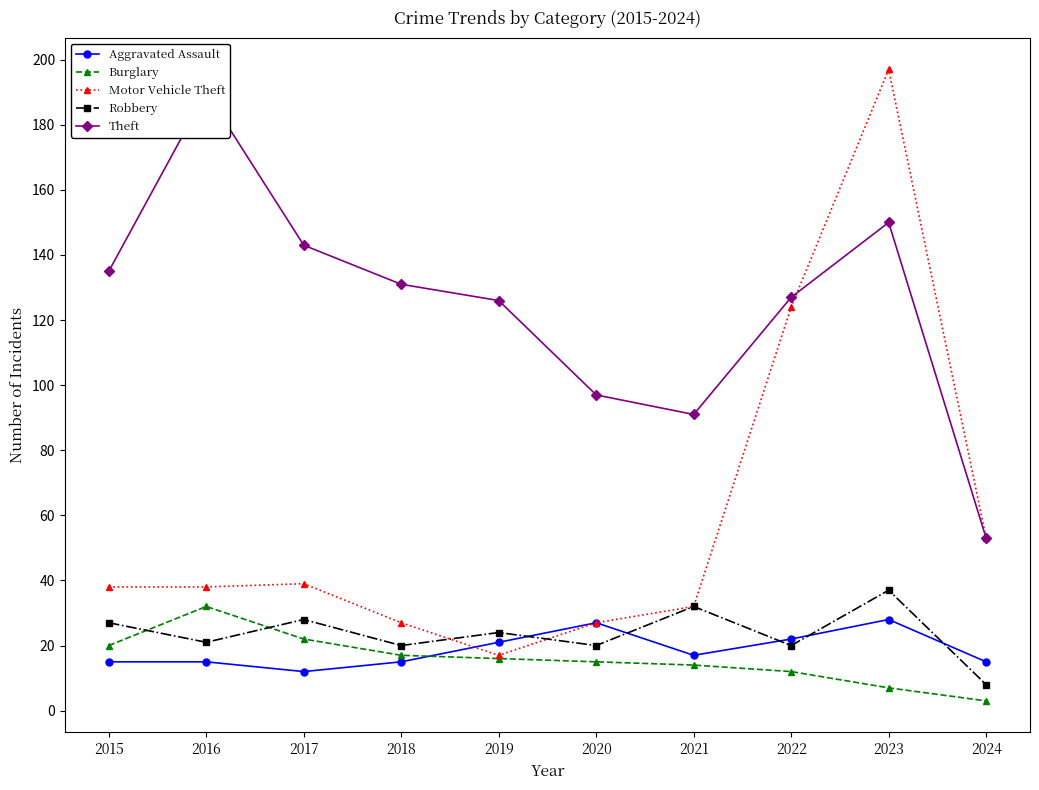

What are all the series names shown in the legend?

Aggravated Assault, Burglary, Motor Vehicle Theft, Robbery, Theft